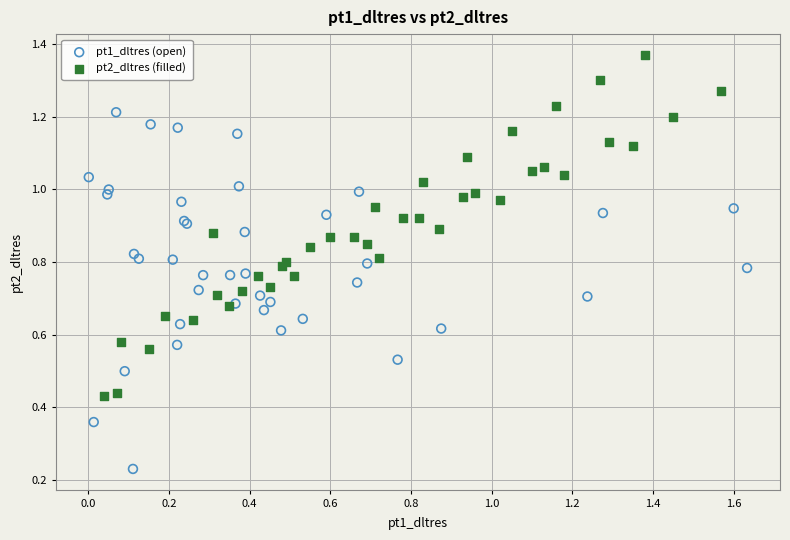

Which series reaches the maximum Y coordinate?

pt2_dltres (filled)